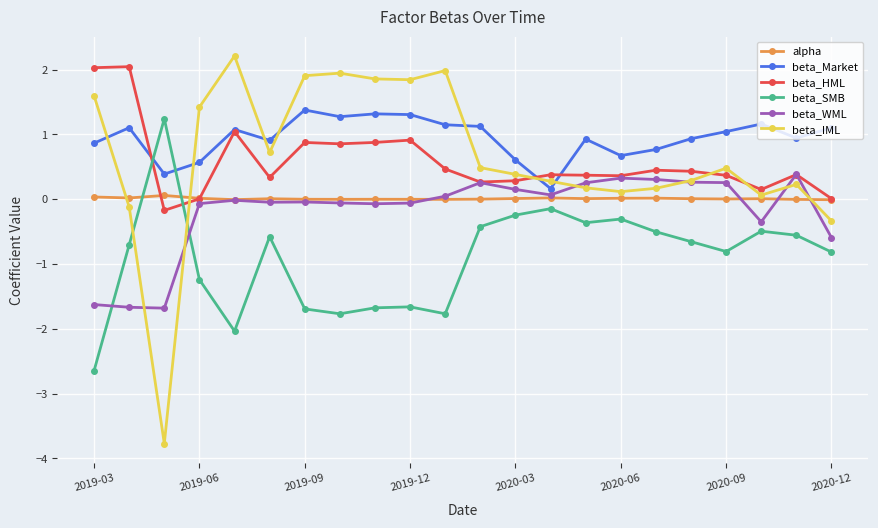

Which series has the largest total across all categories?

beta_Market